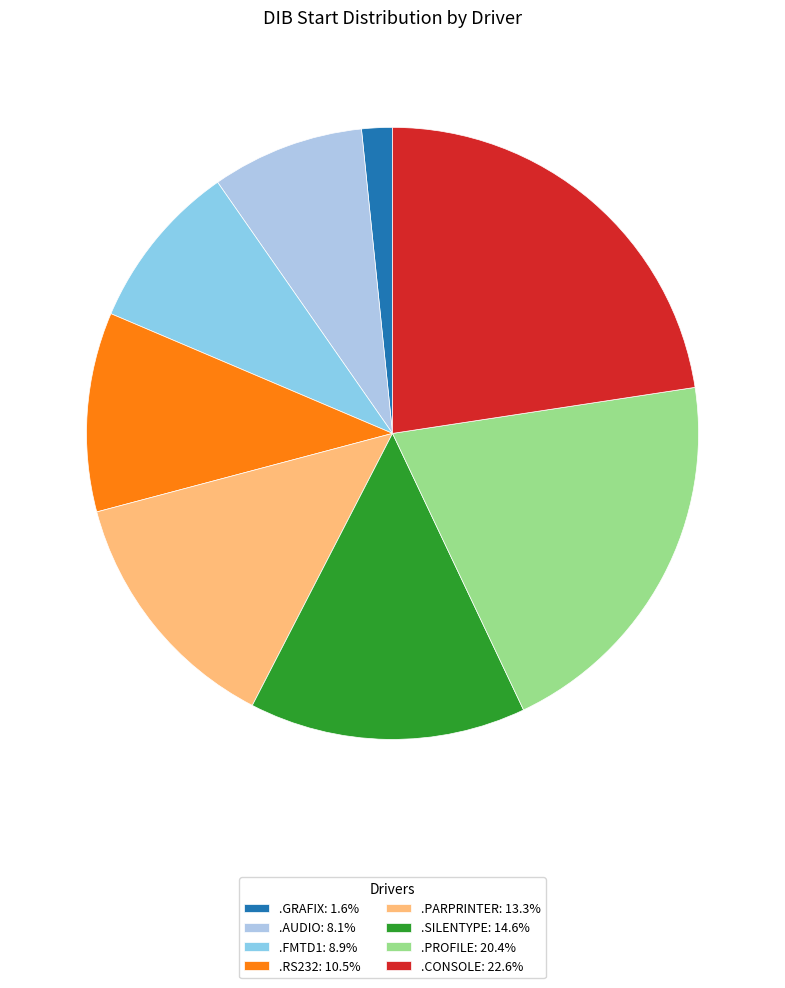

How many slices are in this pie chart?

8